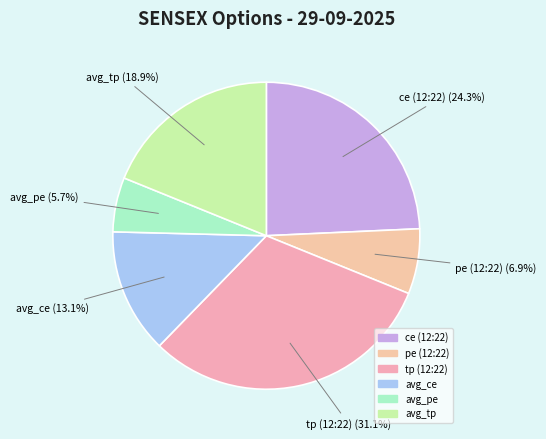

Is it true that tp (12:22) is 22% of the pie?

False